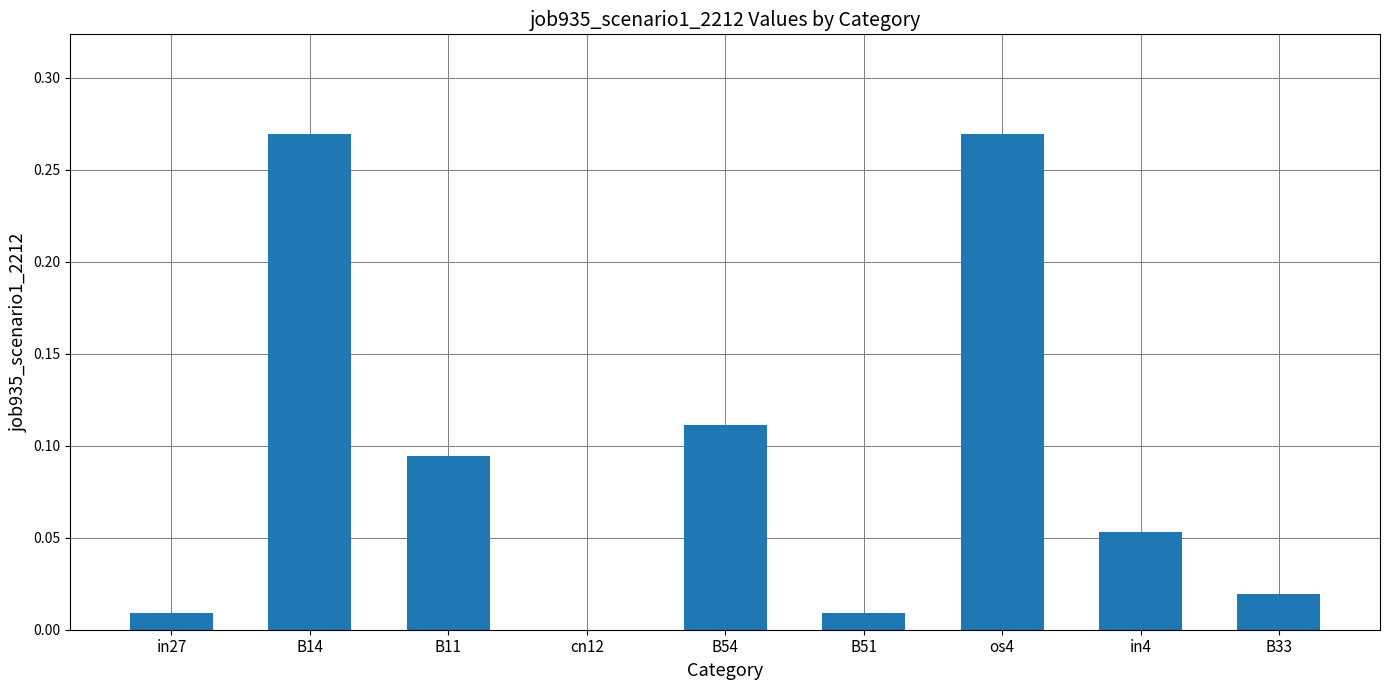

Which has a higher value, B33 or in27?

B33